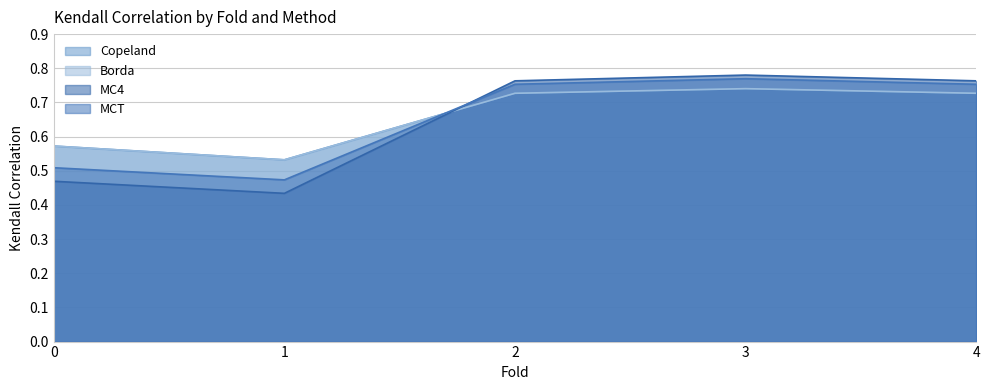

The MCT series shows 0.8 at 2. True or false?

True